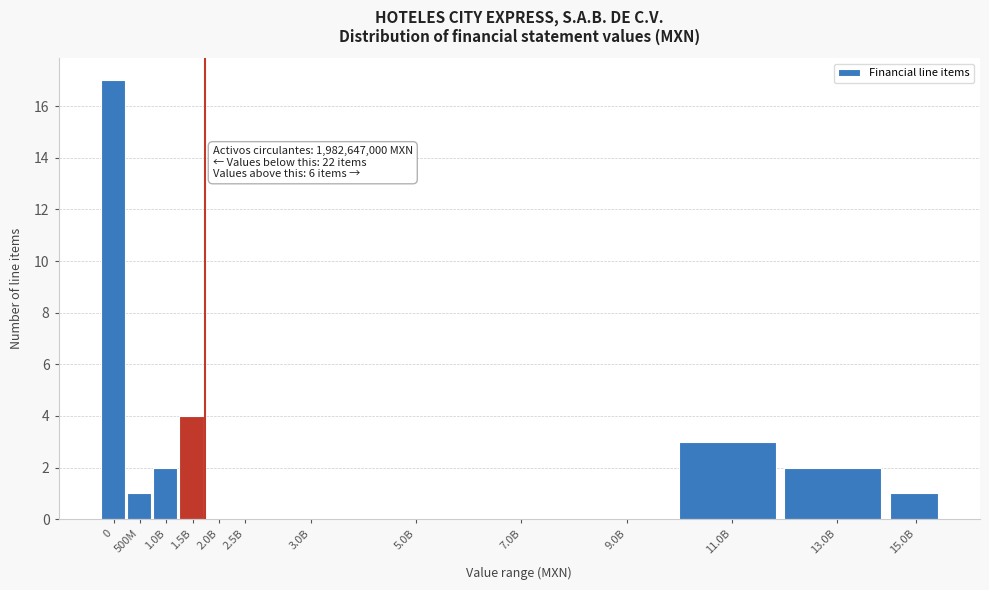

Reading left to right, what are all the values shown in this chart?

0=17	500M=1	1.0B=2	1.5B=4	2.0B=0	2.5B=0	3.0B=0	5.0B=0	7.0B=0	9.0B=0	11.0B=3	13.0B=2	15.0B=1